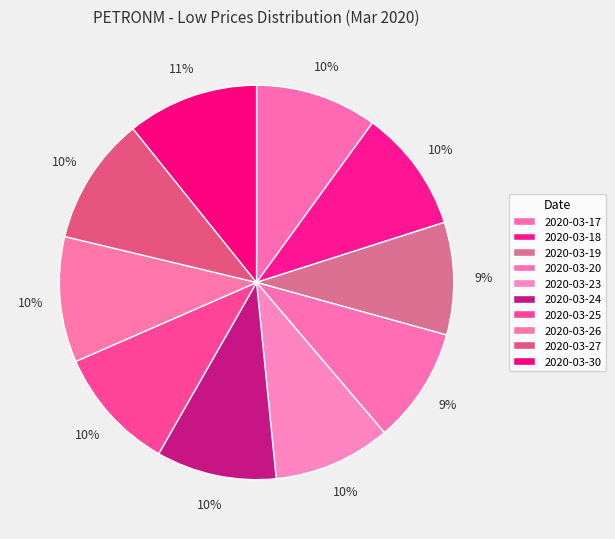

Which category has the biggest portion of the pie?

2020-03-30